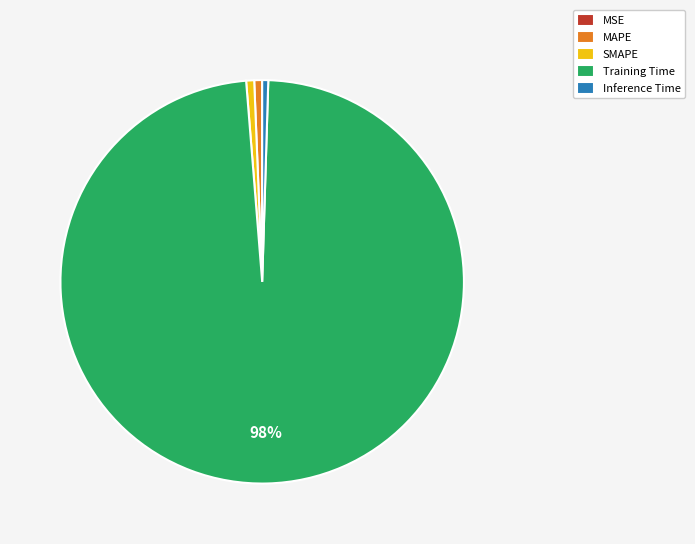

Combined, do MAPE and Inference Time account for over 50%?

No